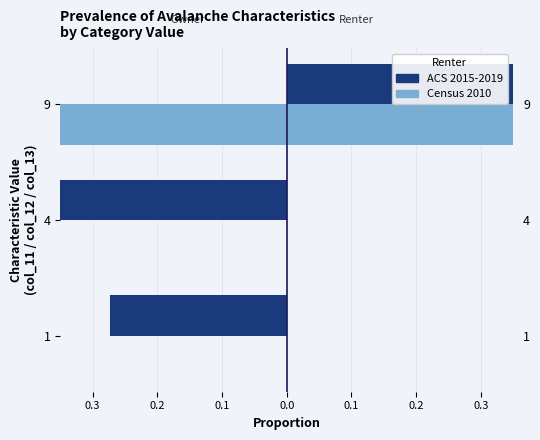

How many categories are shown in the chart?

3